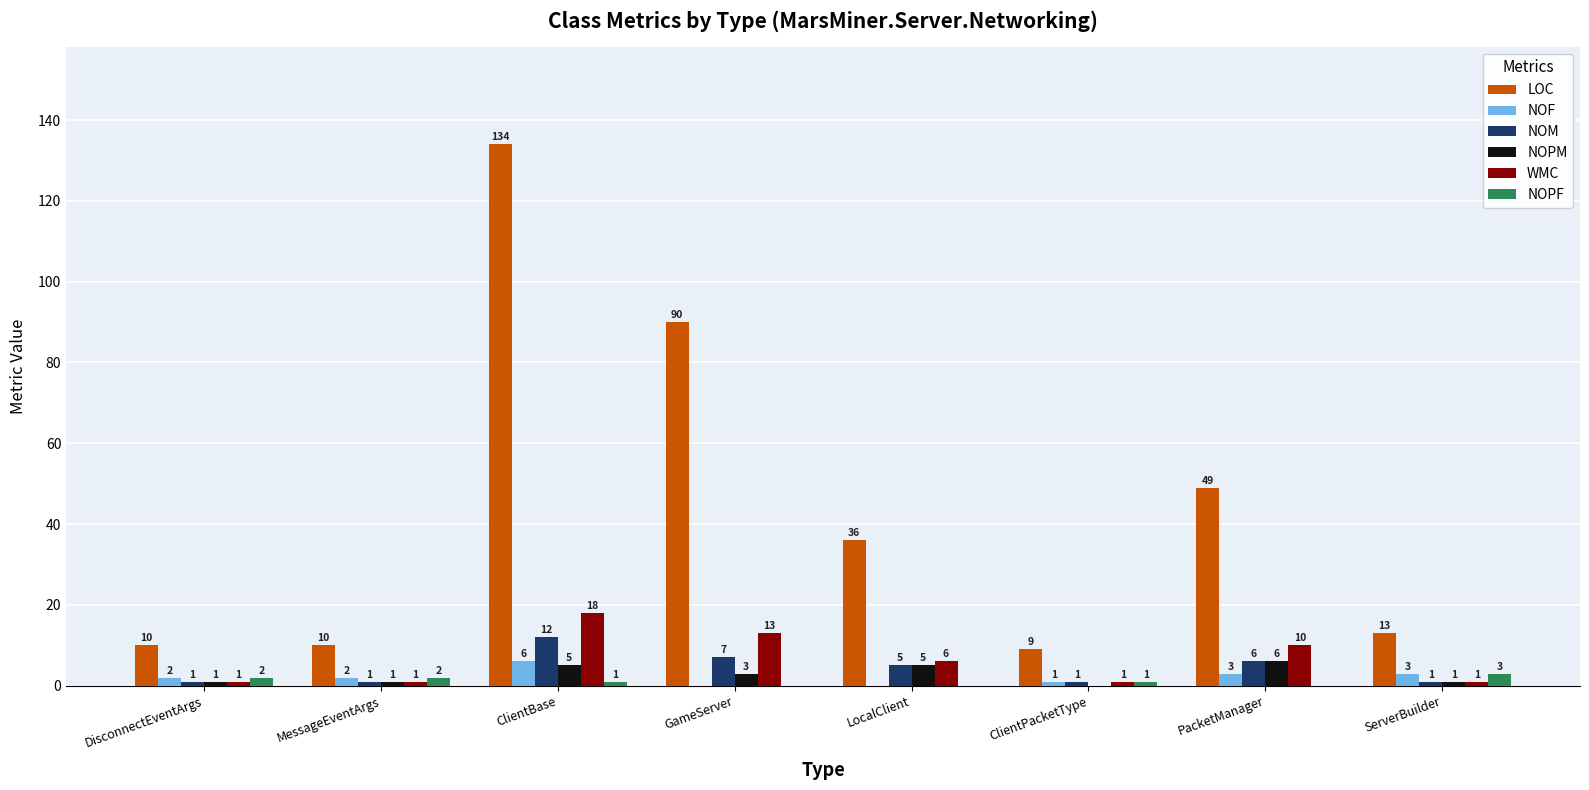

At which label does NOF reach its peak?

ClientBase